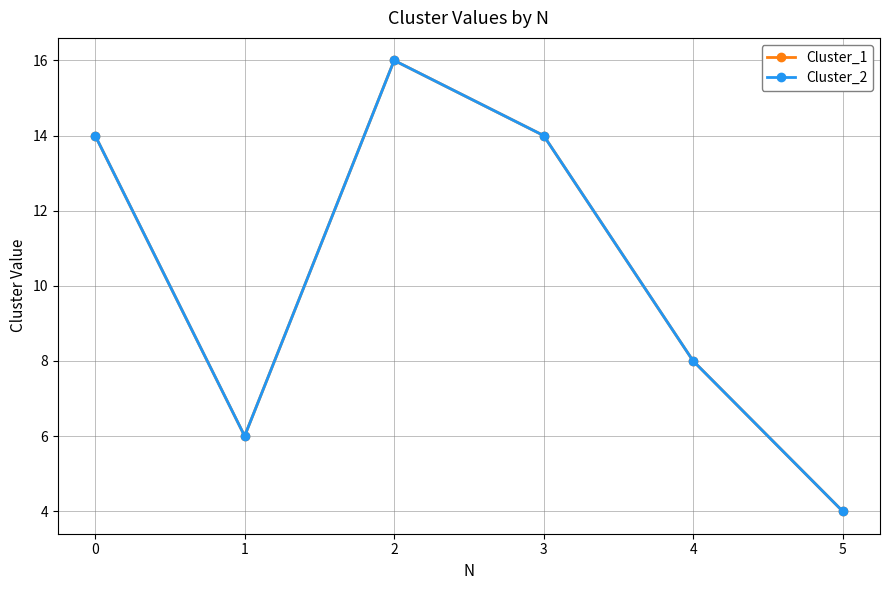

List the labels in order of Cluster_2 value, largest first.

2, 0, 3, 4, 1, 5